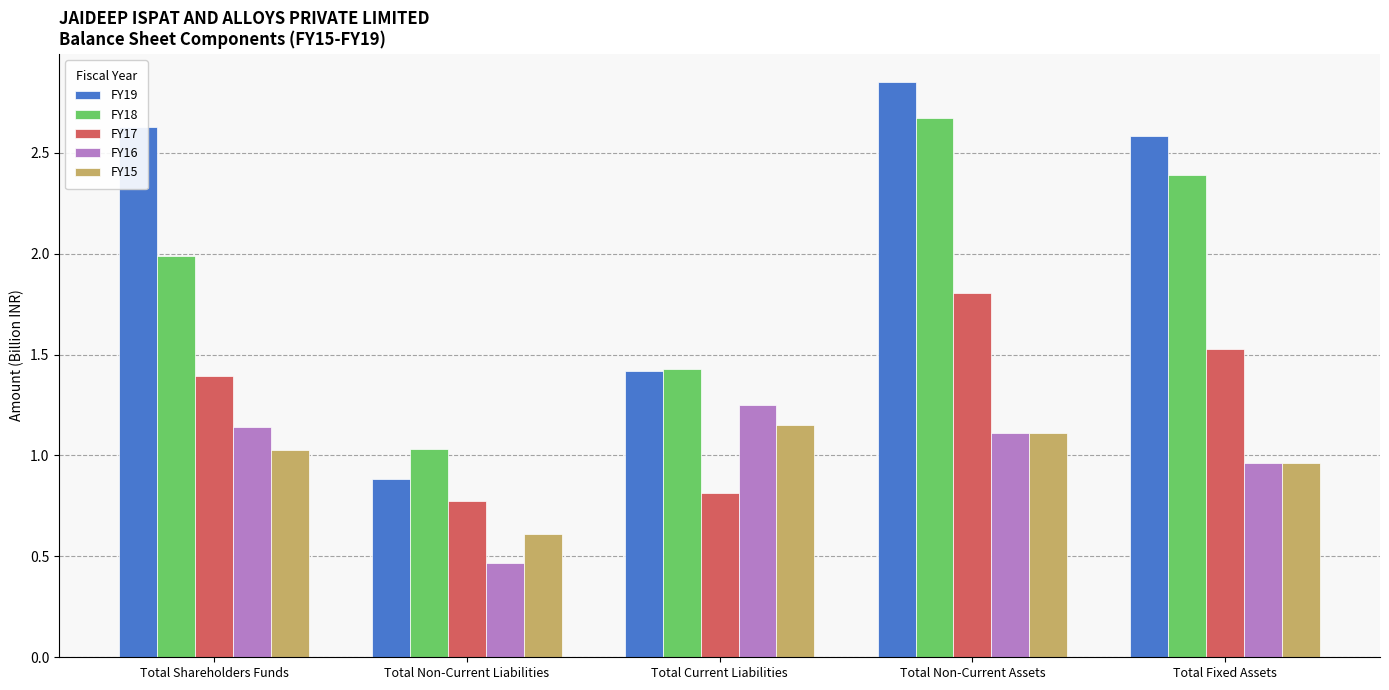

What position from the left is Total Fixed Assets?

5